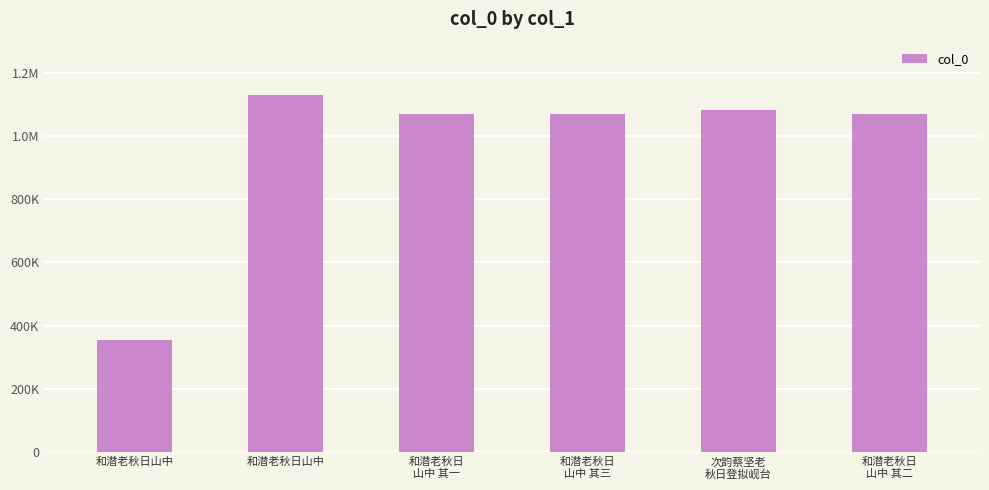

Rank the categories by value from highest to lowest.

和潜老秋日山中, 次韵蔡坚老
秋日登拟岘台, 和潜老秋日
山中 其三, 和潜老秋日
山中 其二, 和潜老秋日
山中 其一, 和潜老秋日山中